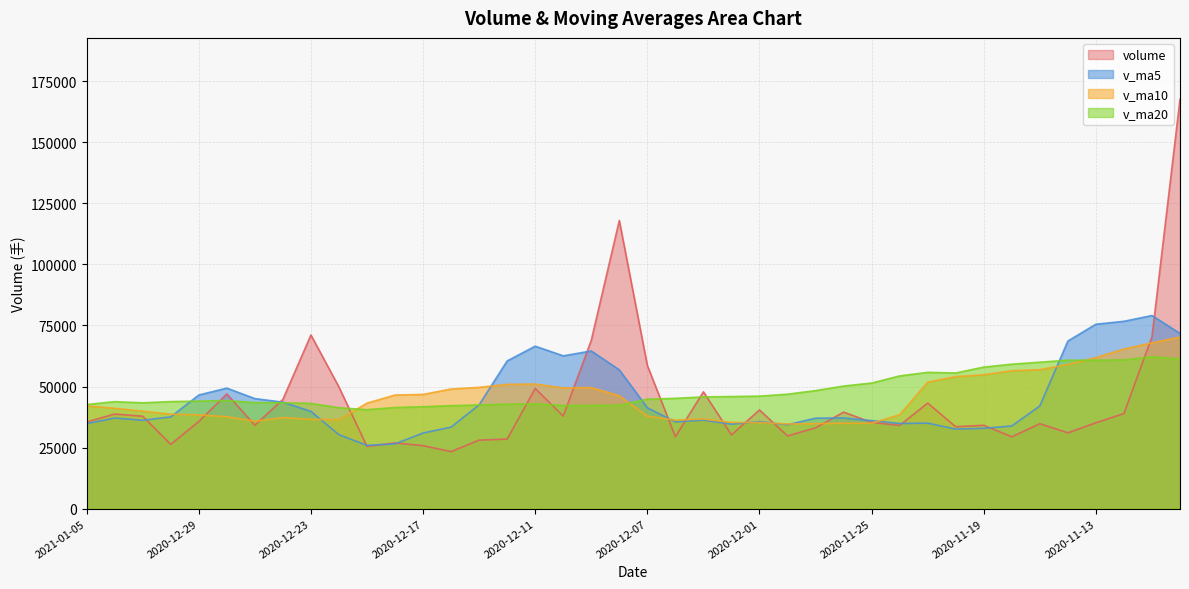

Which label corresponds to the smallest value in the chart?

2020-12-16